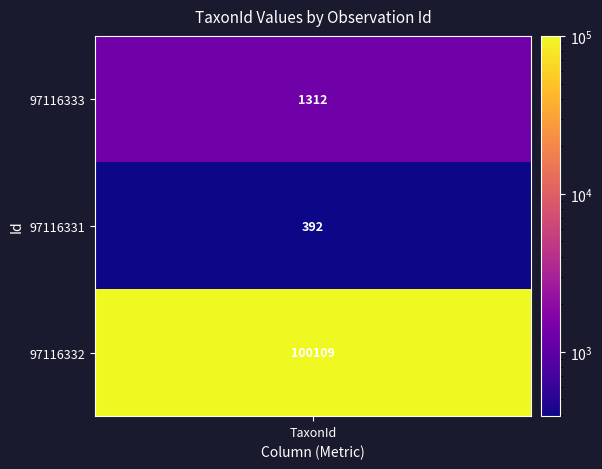

Rank the series at TaxonId from lowest to highest value.

97116331, 97116333, 97116332